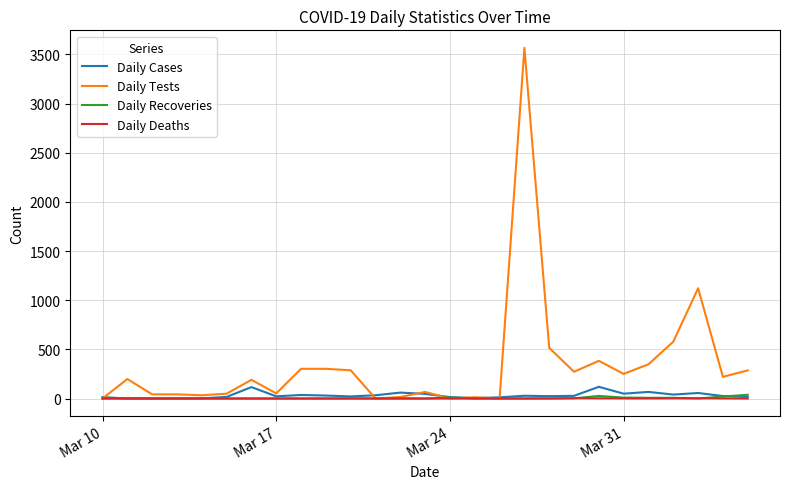

What is the highest value of the Daily Recoveries series?

38